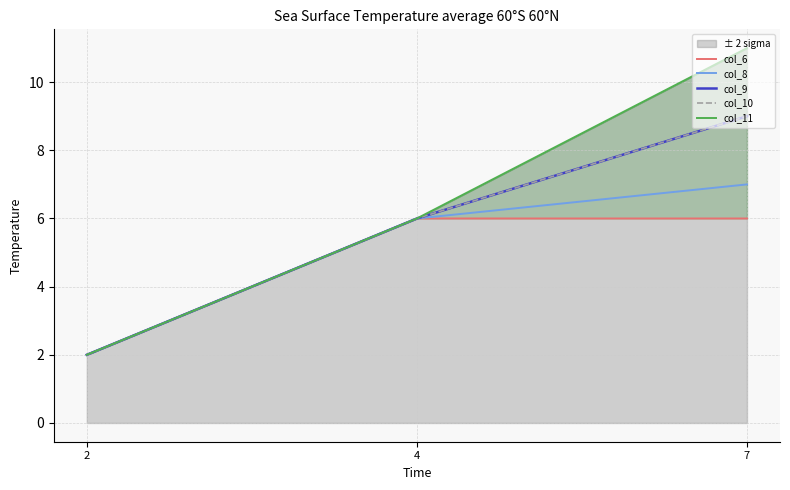

What is the total value across all series at 2?

10